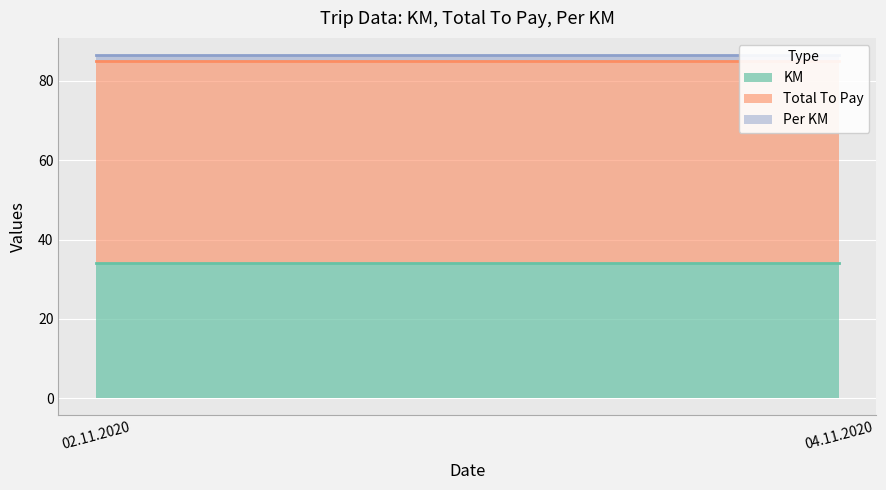

What is the label of the 2nd point from the right?

02.11.2020